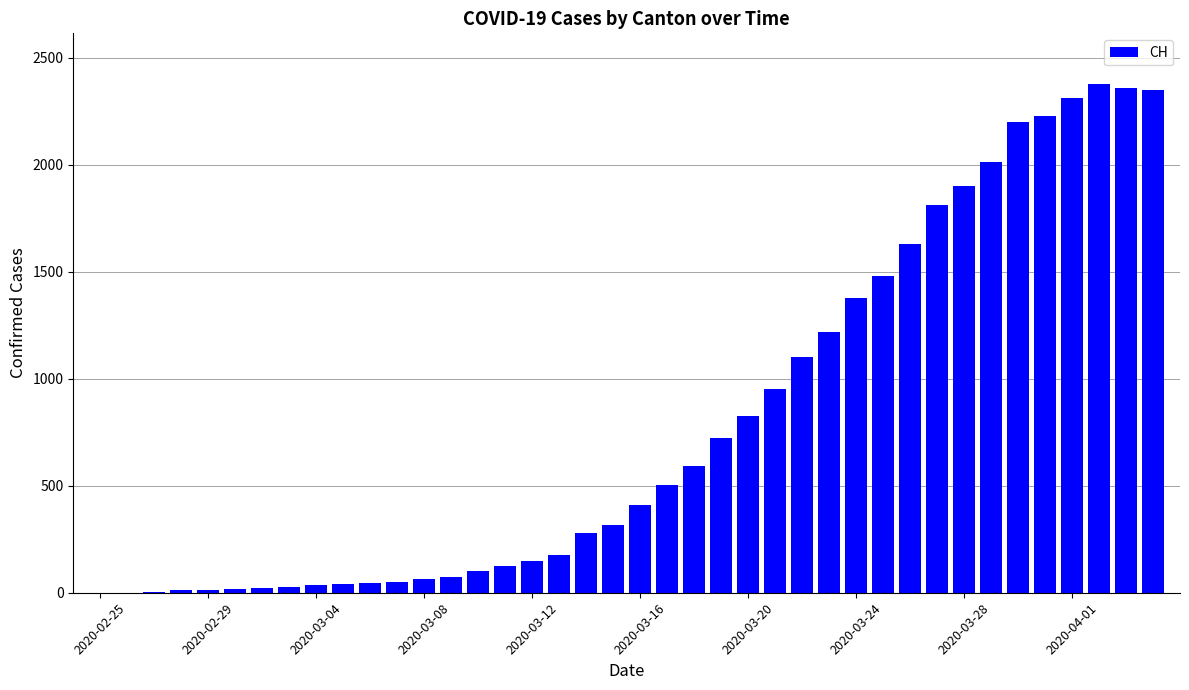

What is the maximum value shown in the chart?

2377